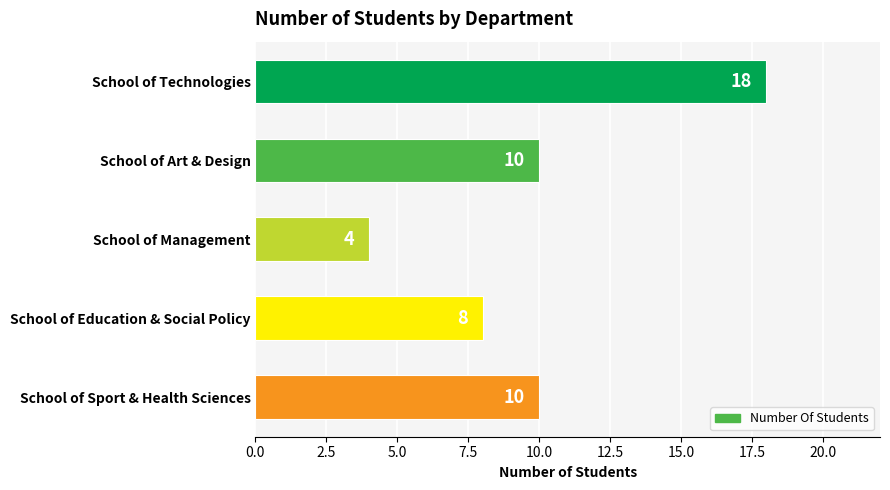

What is the sum of all values?

50